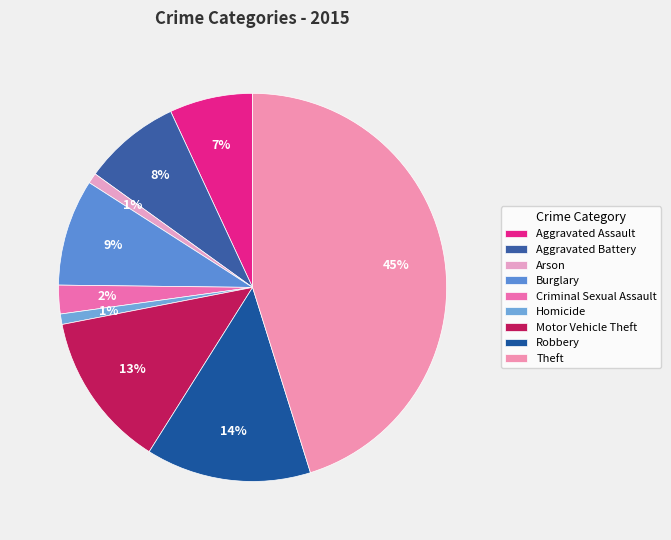

What is the ratio of the value at Motor Vehicle Theft to the value at Burglary?

1.5